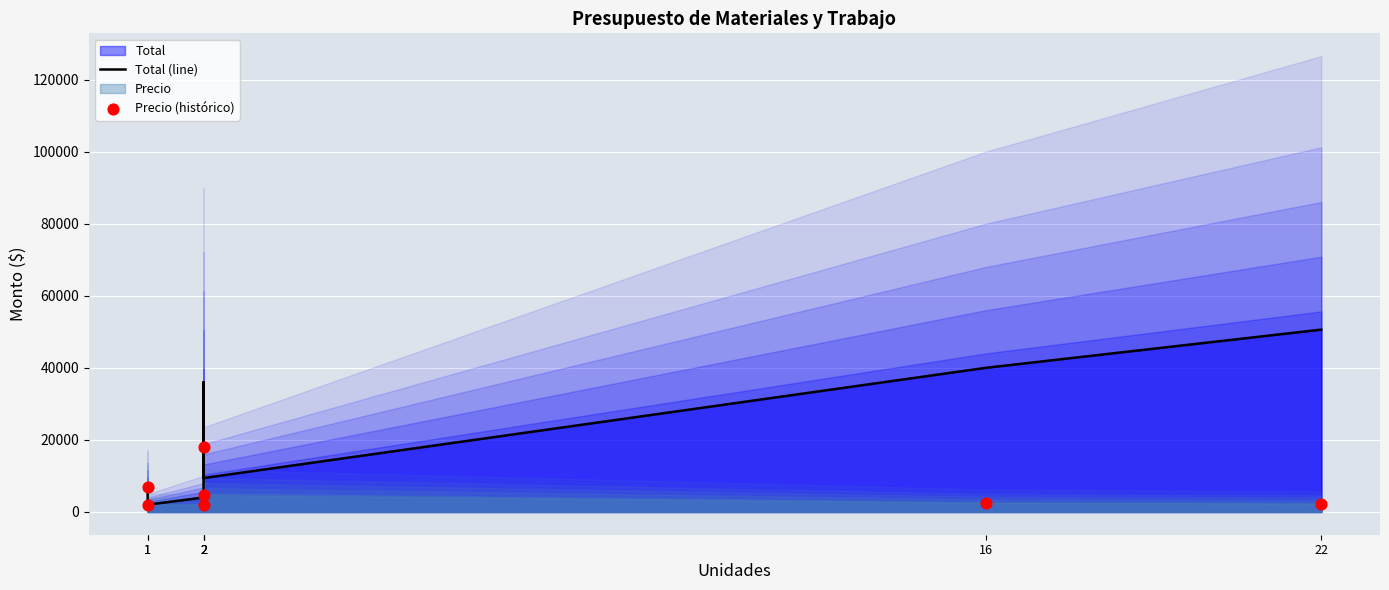

At which category is the sum across all series the highest?

2